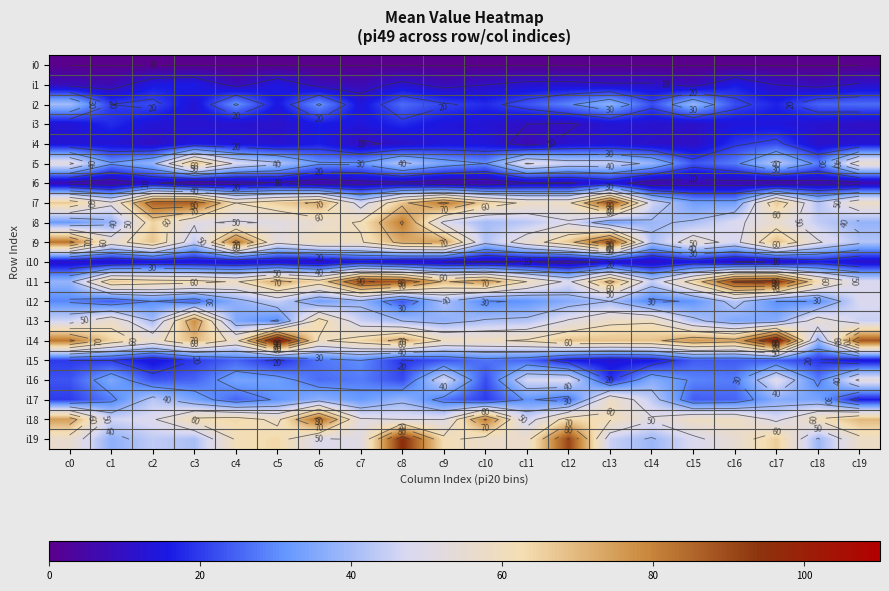

At which label is i14 closest to 71?

c3